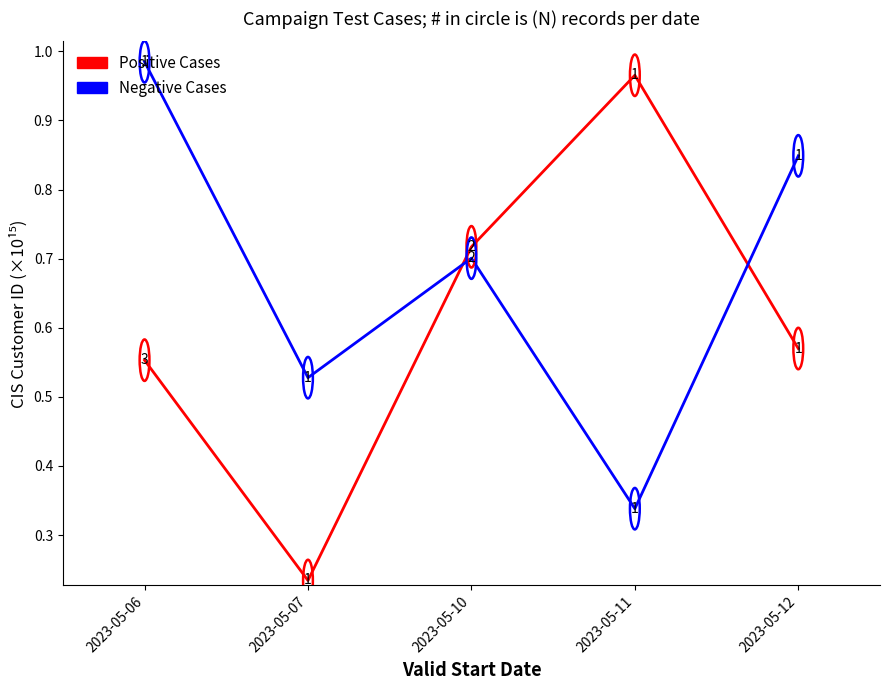

True or false: Negative Cases has a value of 1.0 at 2023-05-06.

True